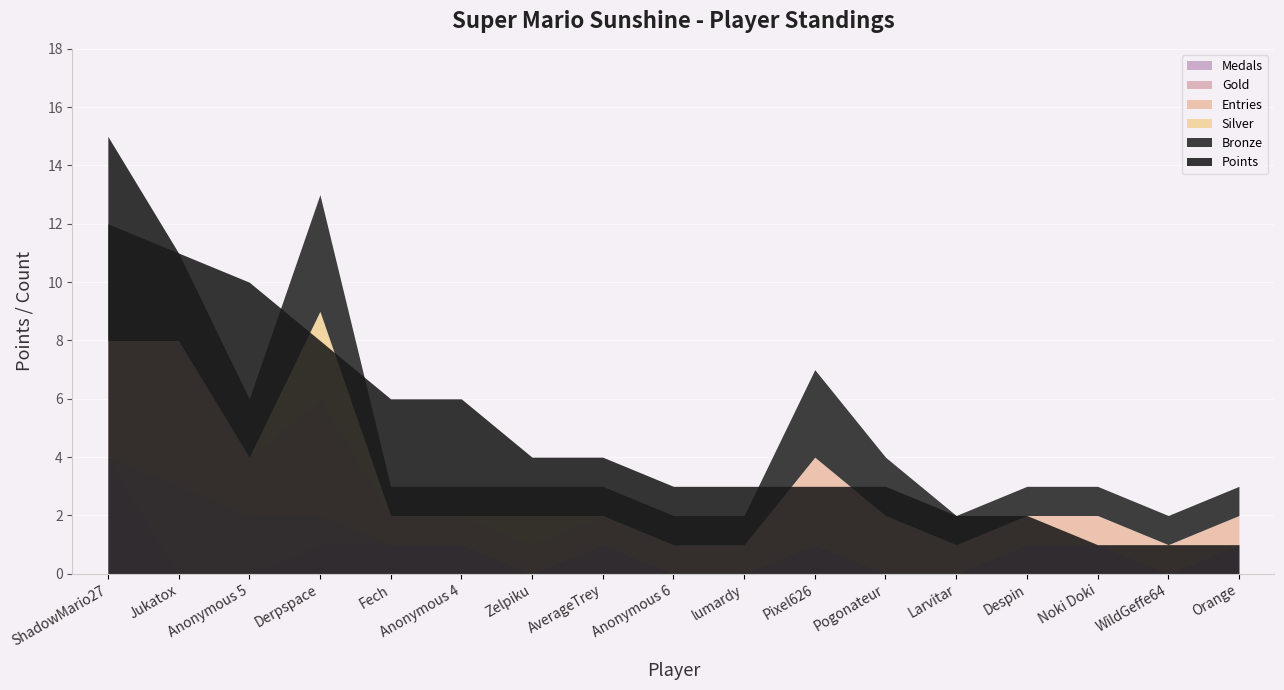

Where is the first local minimum for Bronze?

Anonymous 5